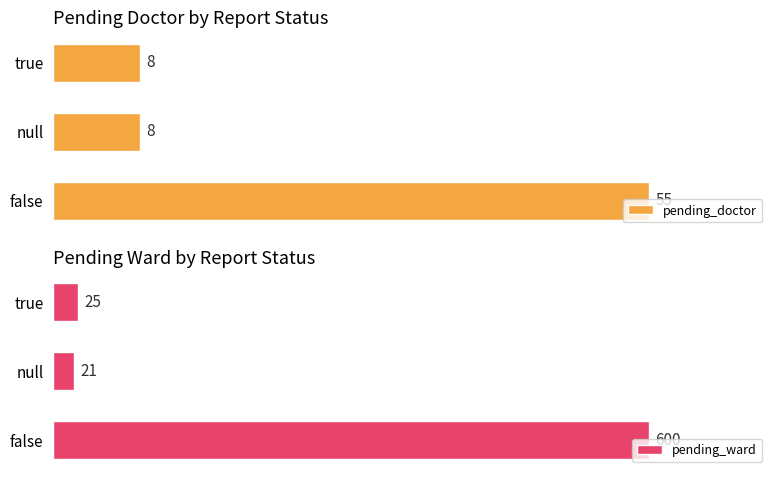

How many bars are there in each group?

2